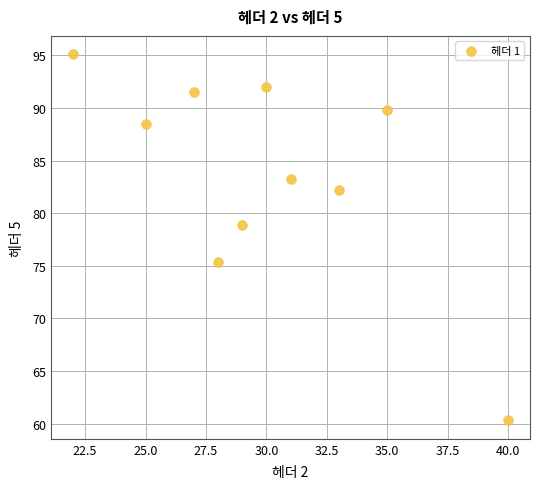

What is the average Y value?

83.7